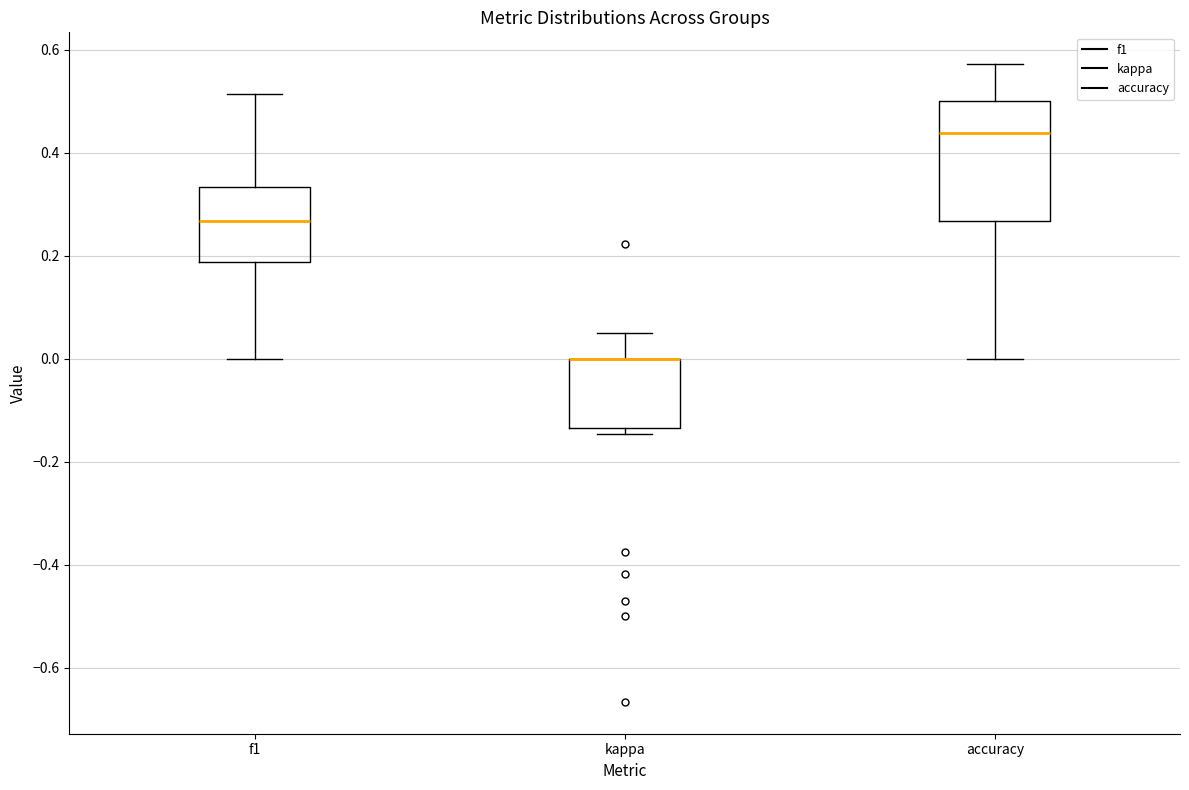

Which box is the tallest, from its lower edge to its upper edge?

accuracy